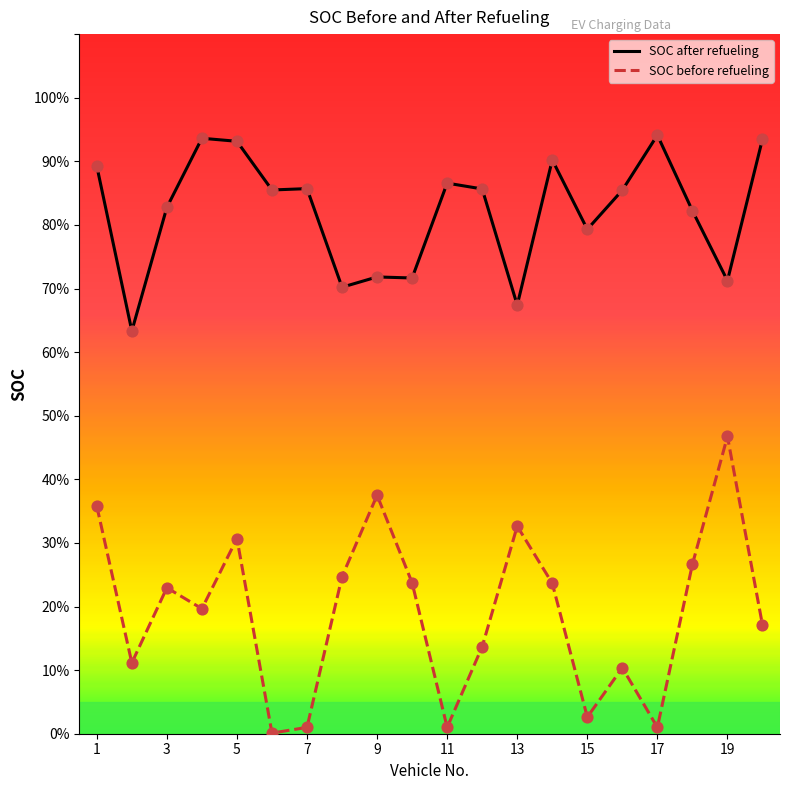

What is the total value across all series at 9?

1.1